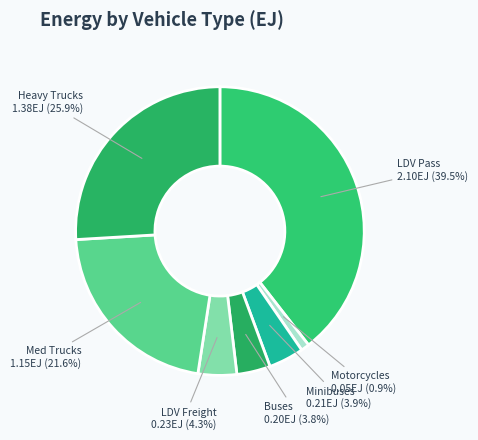

Which slice is the smallest?

Motorcycles